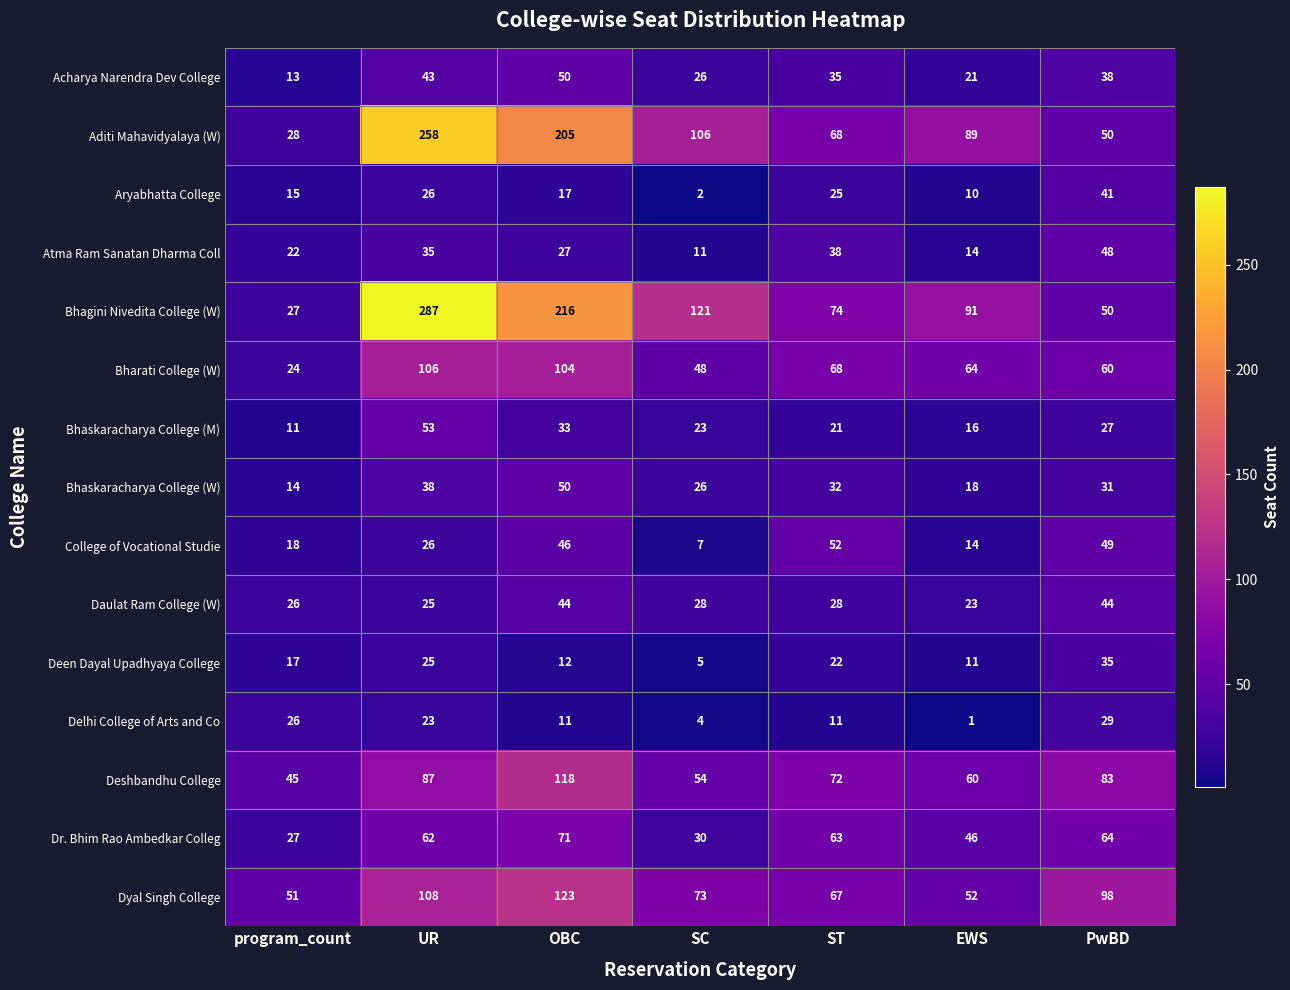

Which series changed the most between OBC and PwBD?

Bhagini Nivedita College (W)